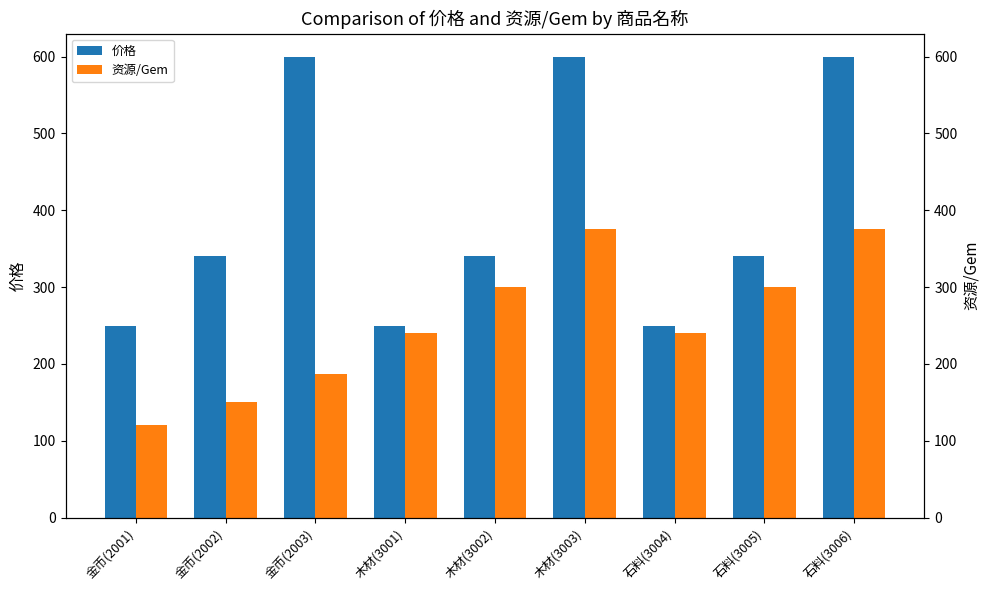

Which series has the largest total across all categories?

价格